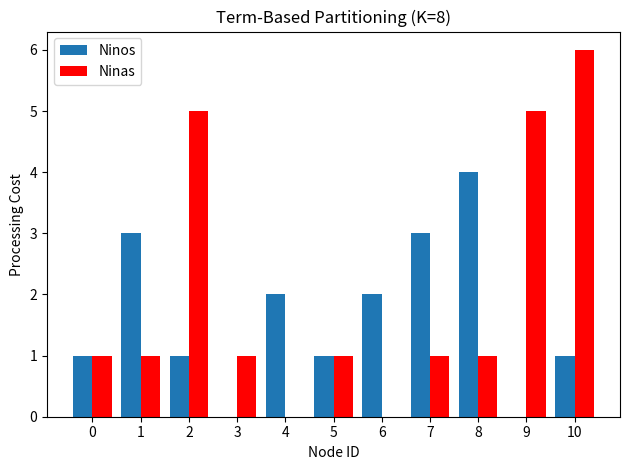

How many groups of bars are there?

11